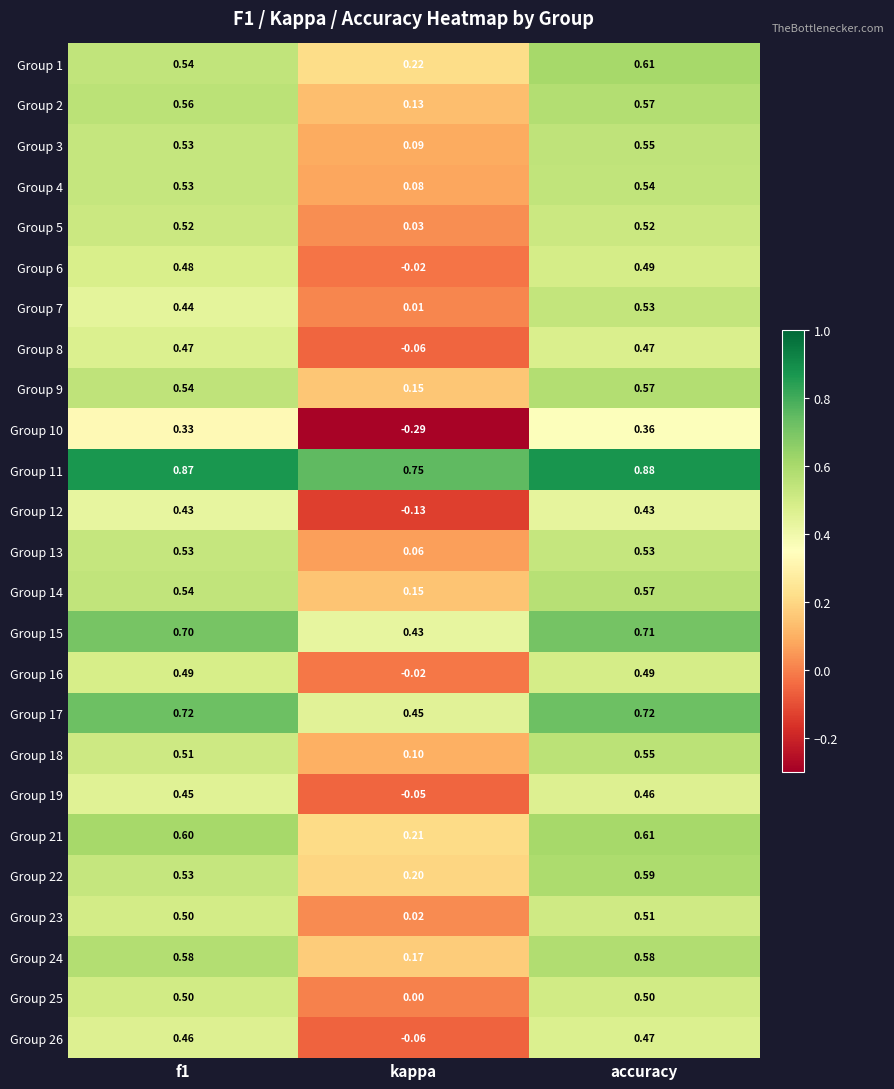

At which label is Group 26 closest to 0?

kappa